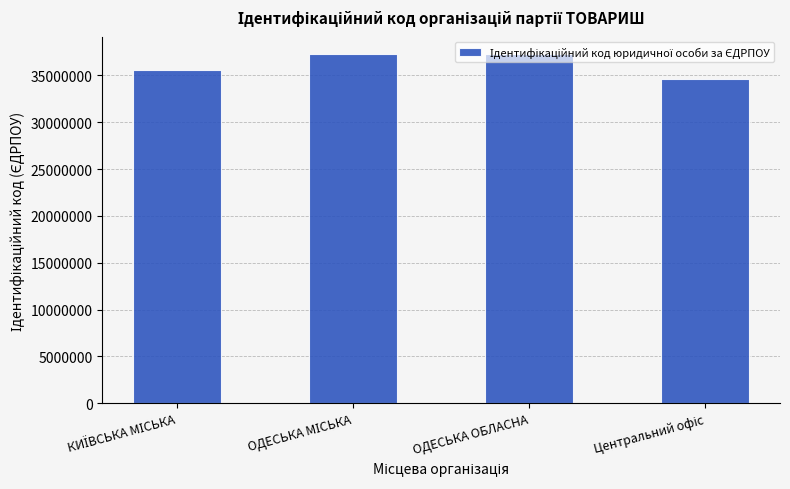

What is the maximum value shown in the chart?

37280661